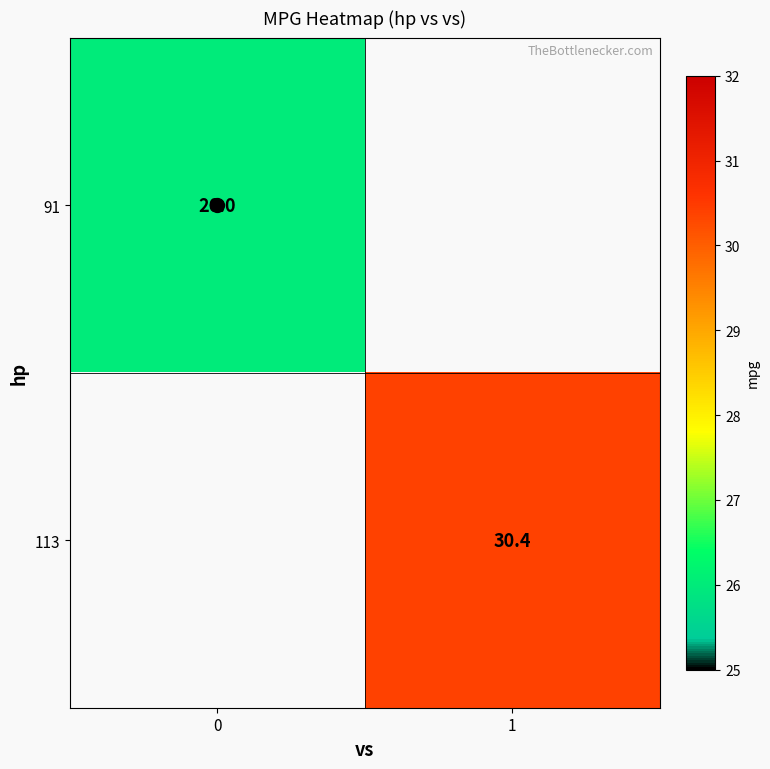

True or false: 113 has a value of 18.3 at 1.

False